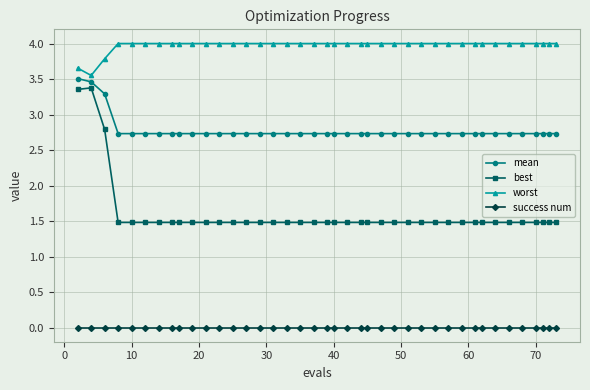

How many lines are shown in the chart?

4